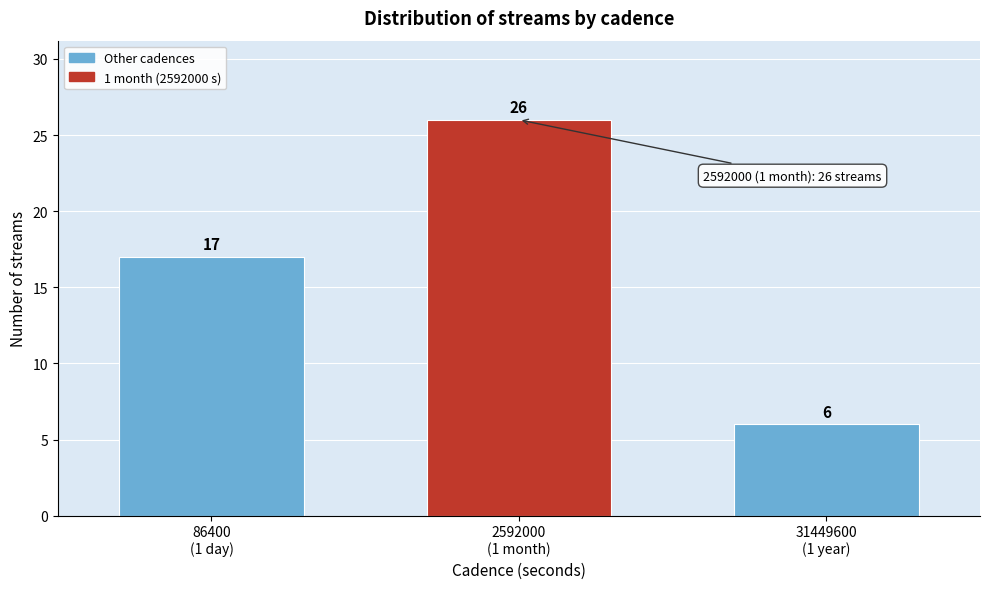

Reading left to right, transcribe all the data shown in this chart.

17	26	6